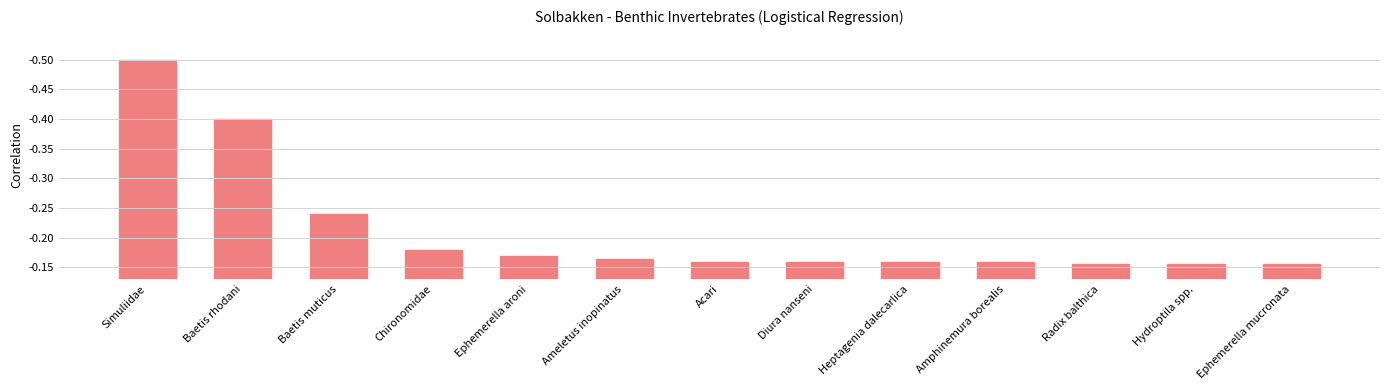

Which has a higher value, Diura nanseni or Ephemerella mucronata?

Ephemerella mucronata